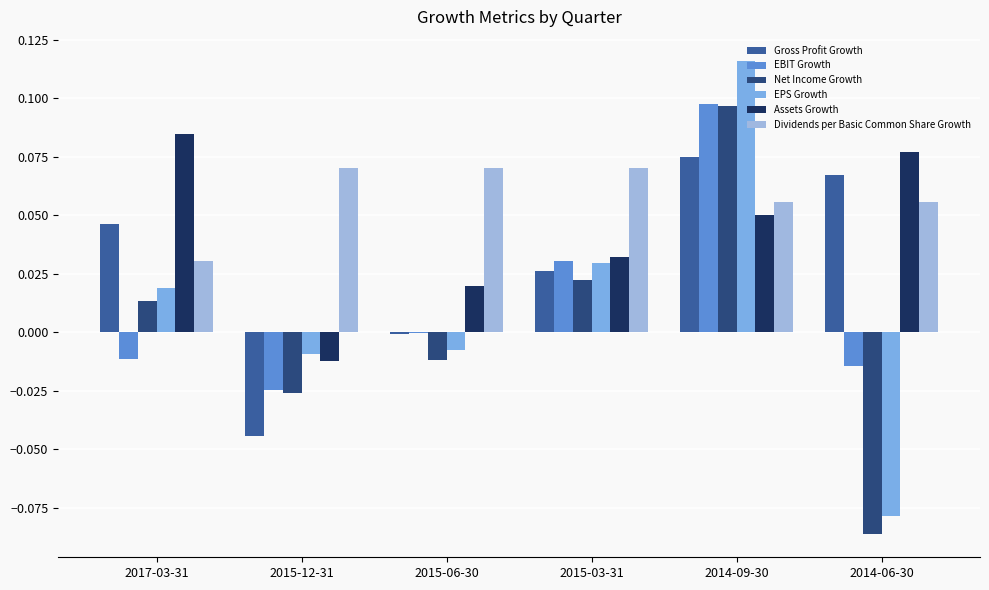

At which label is Gross Profit Growth closest to 0?

2015-06-30